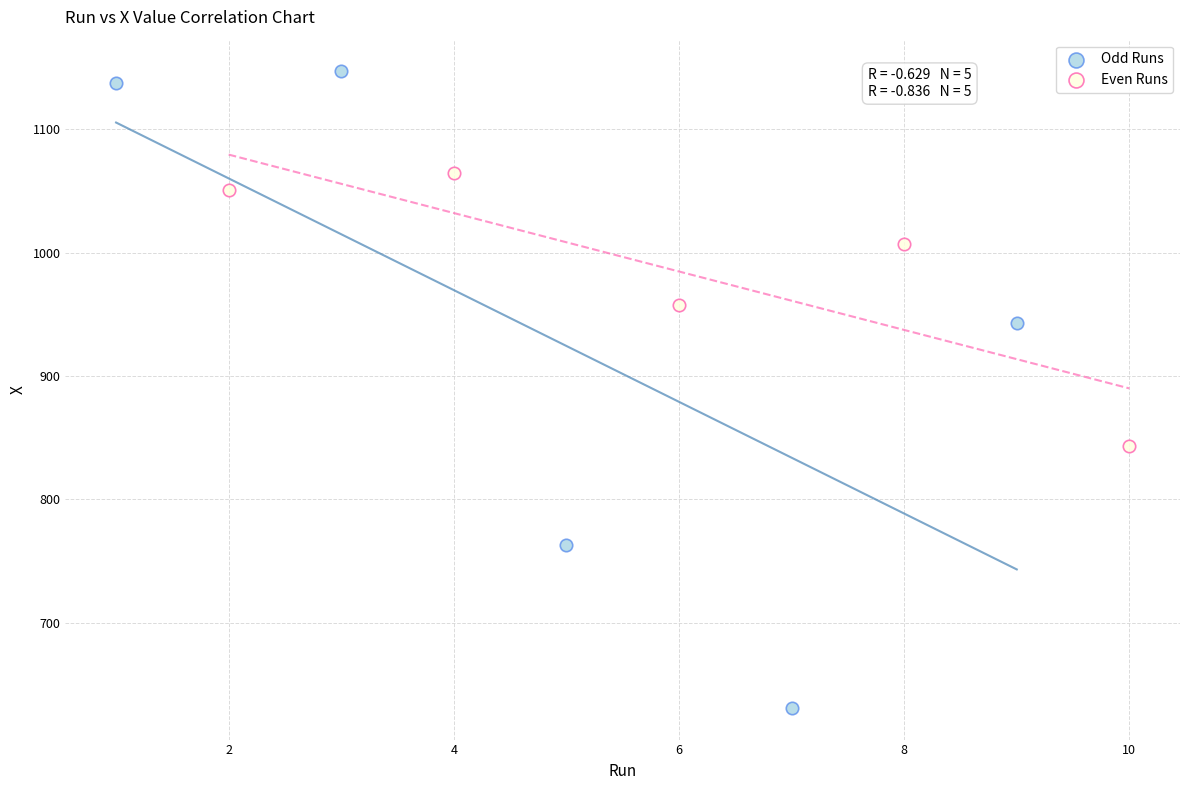

Which series contains the highest Y value?

Odd Runs